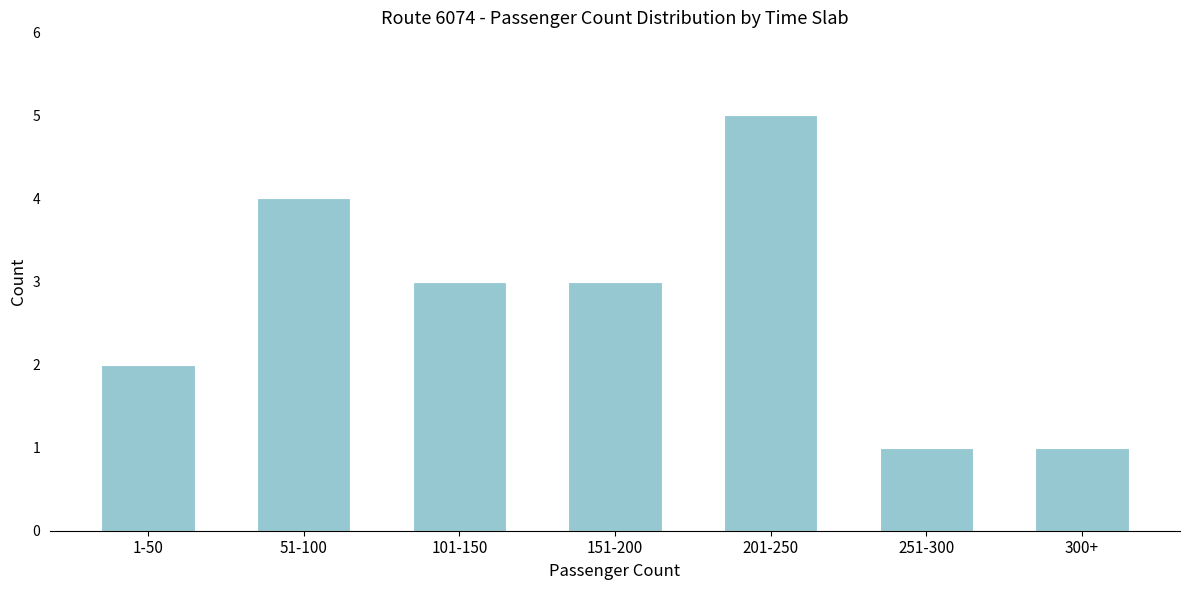

Reading left to right, extract all data points from this chart.

2	4	3	3	5	1	1